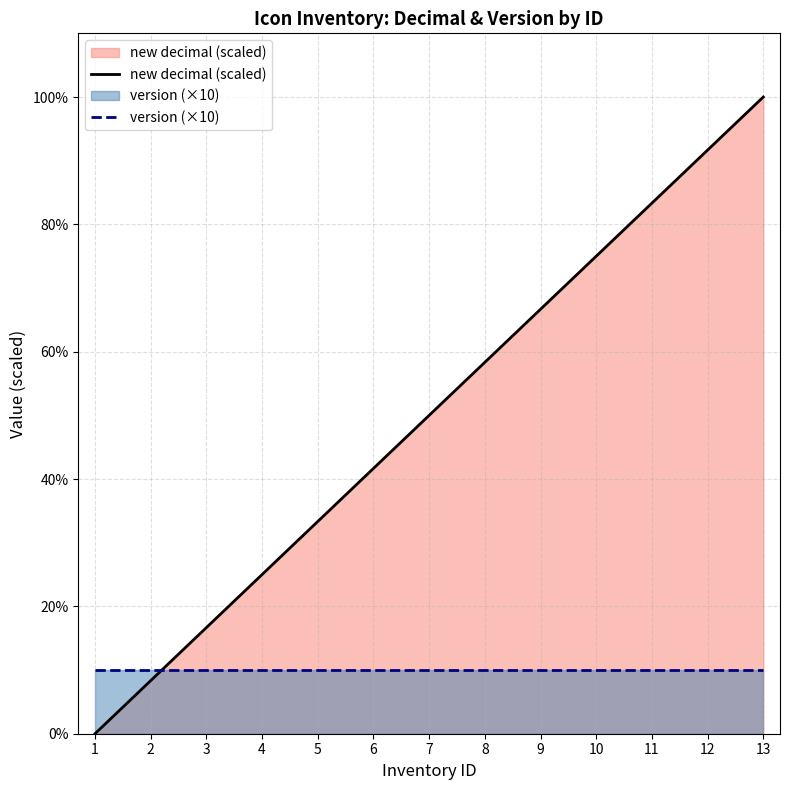

Between which two adjacent categories do version (×10) and new decimal (scaled) first intersect?

2 and 3